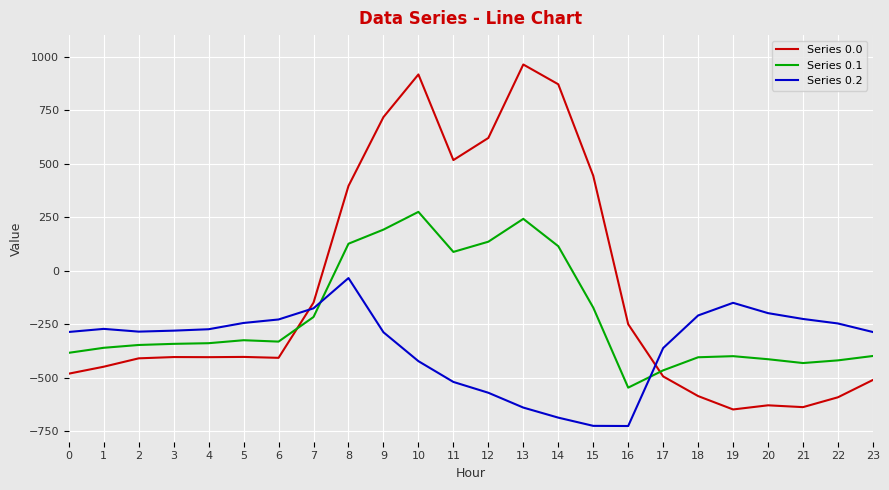

What is the sum of all Series 0.2 values?

-8354.5